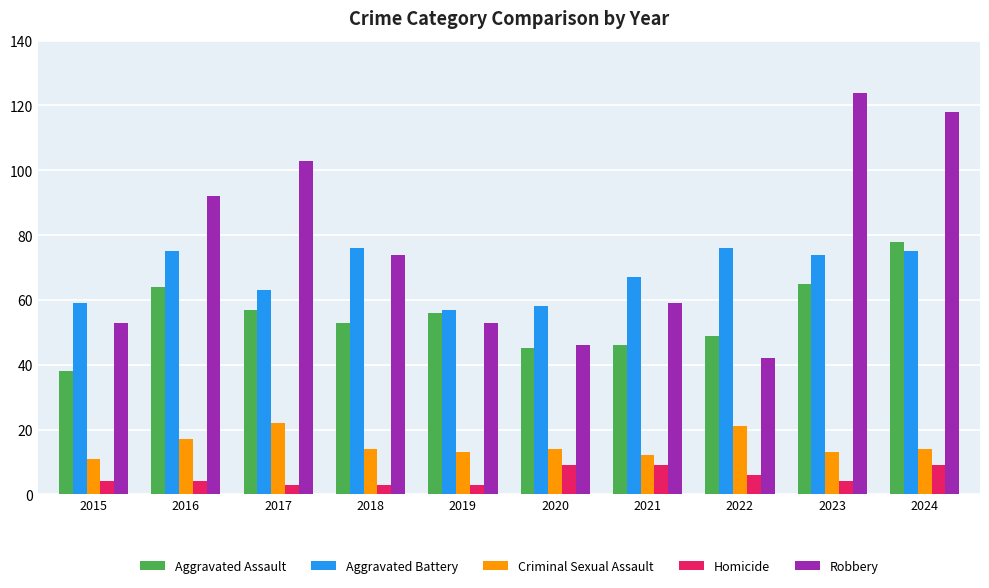

What is the total value across all series at 2015?

165